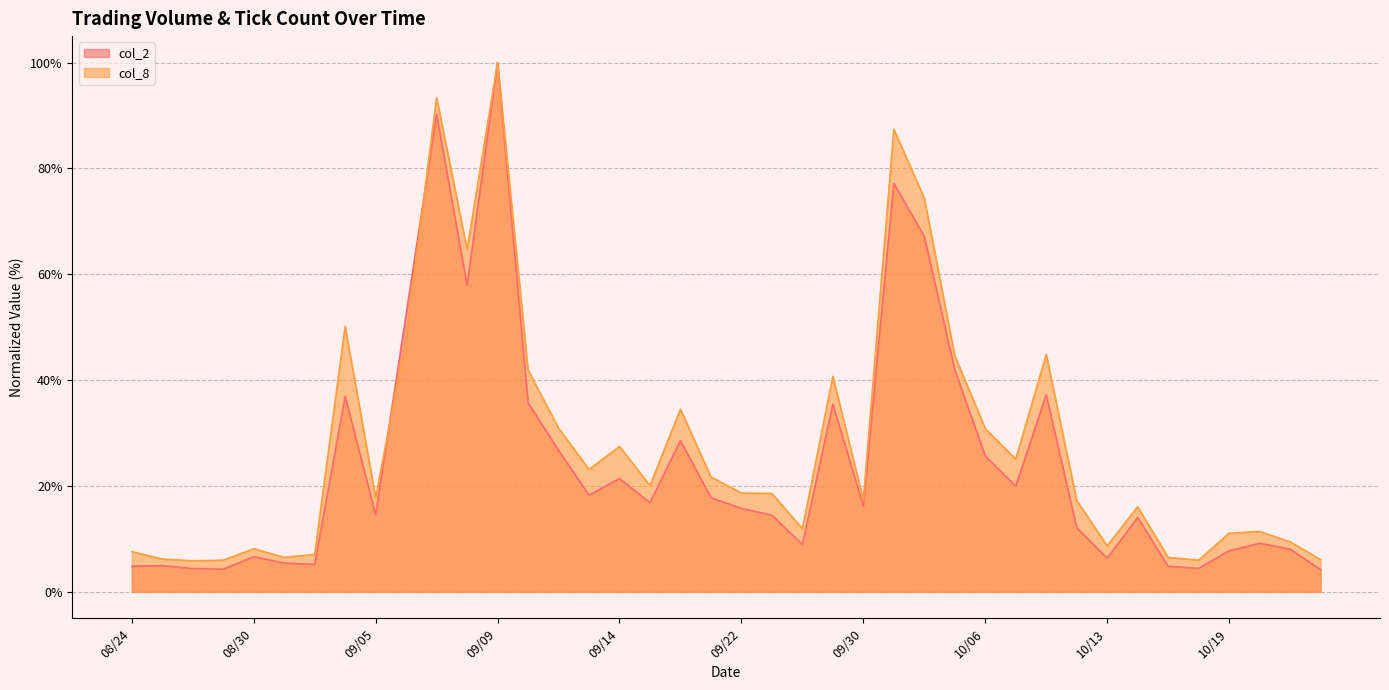

List the series in order of their overall mean, lowest first.

col_2 line, col_8 line